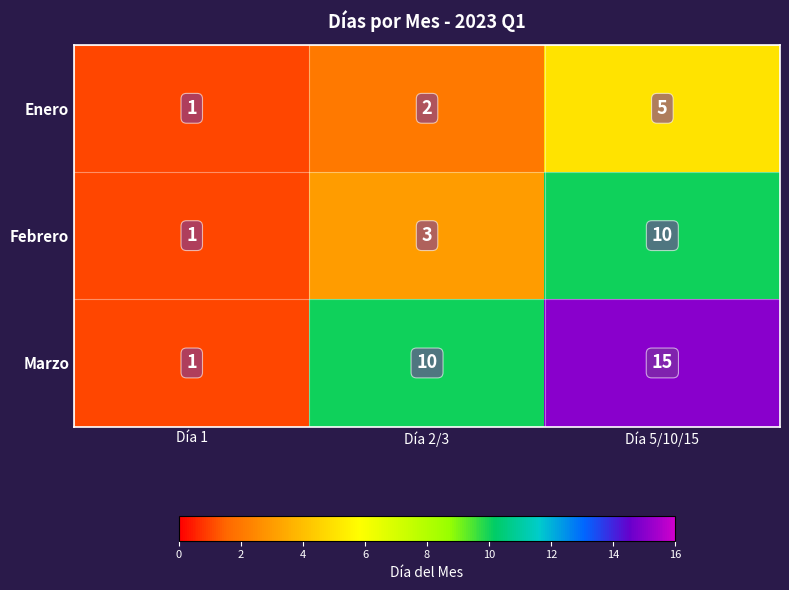

At Día 5/10/15, list the series in order from largest to smallest.

Marzo, Febrero, Enero